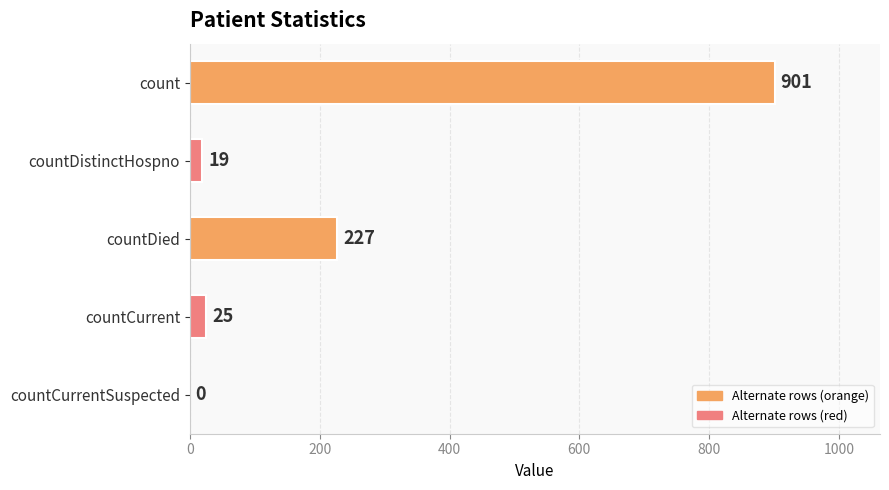

At which category does the chart reach its peak across all series?

count